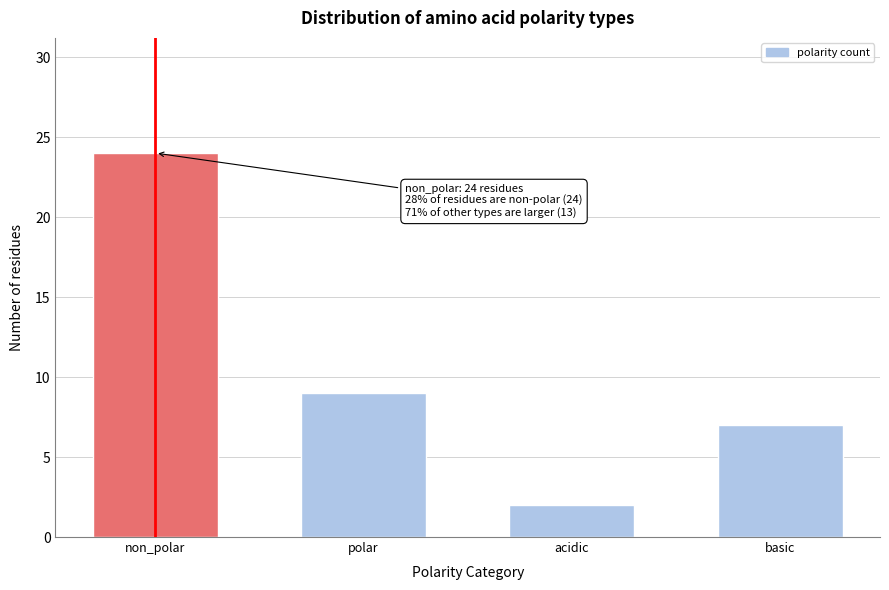

Reading right to left, list all the values displayed in this chart.

basic=7	acidic=2	polar=9	non_polar=24